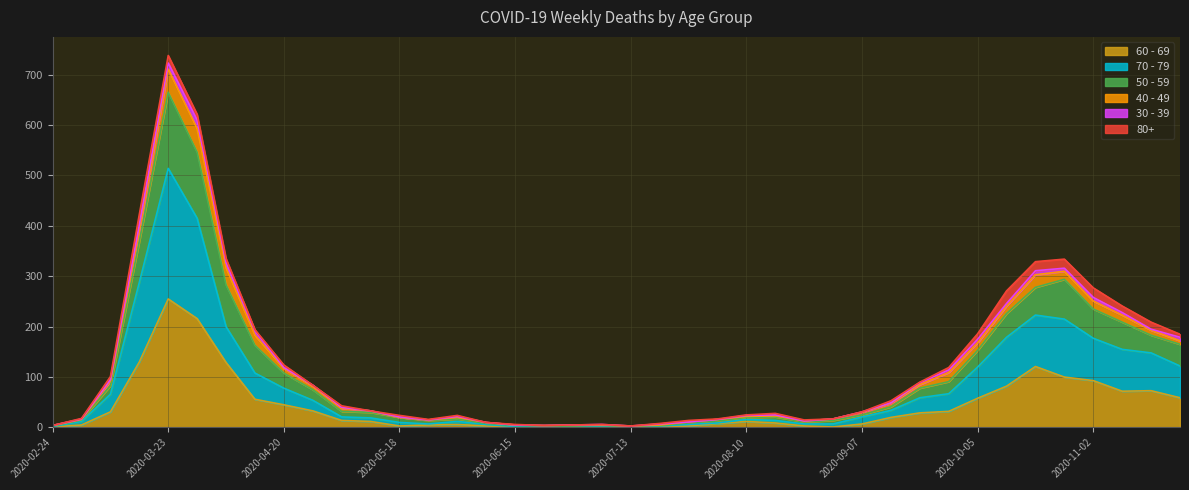

In 70 - 79, how many points are higher than both neighbors (excluding endpoints)?

4